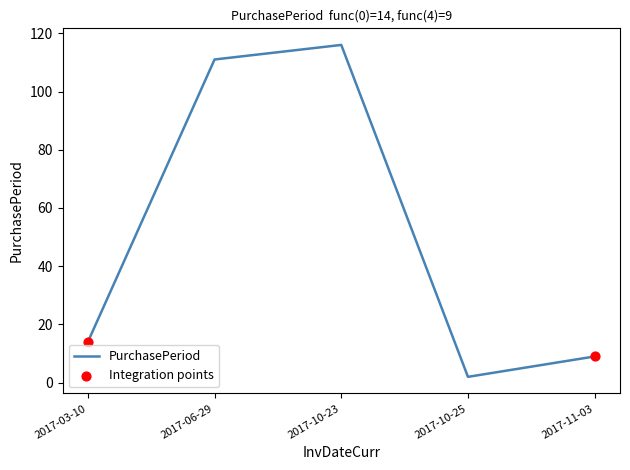

What is the ratio of the value at 2017-10-23 to the value at 2017-06-29?

1.0